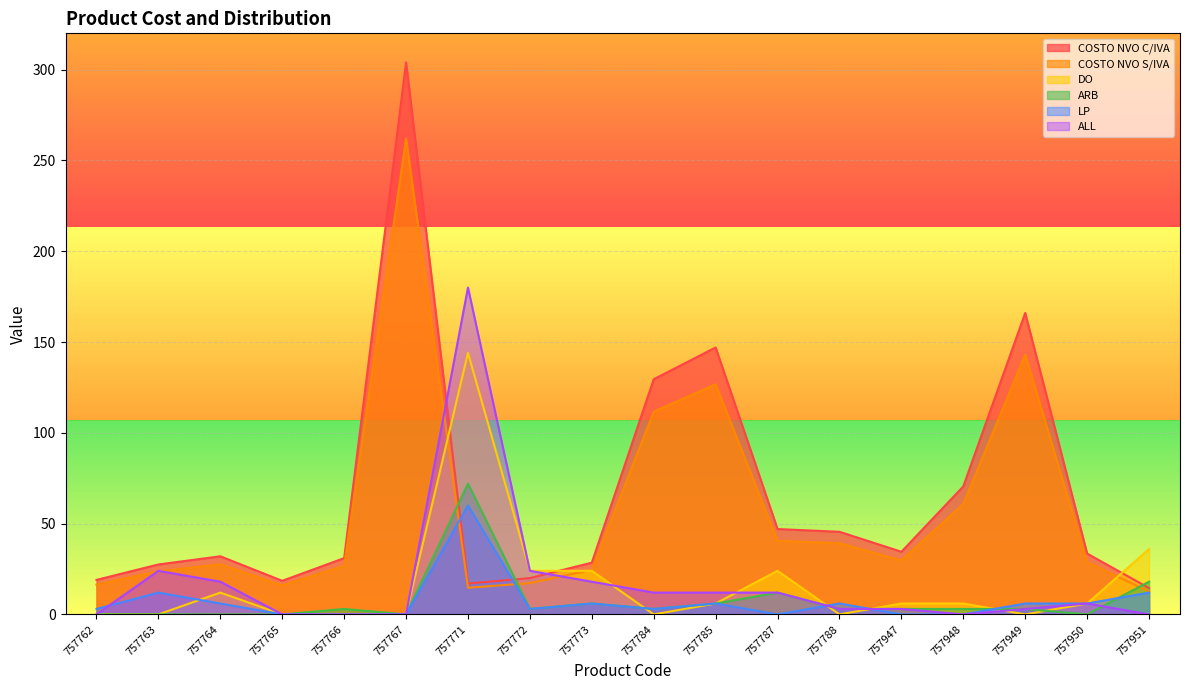

Which series changed the most between 757772 and 757784?

COSTO NVO C/IVA